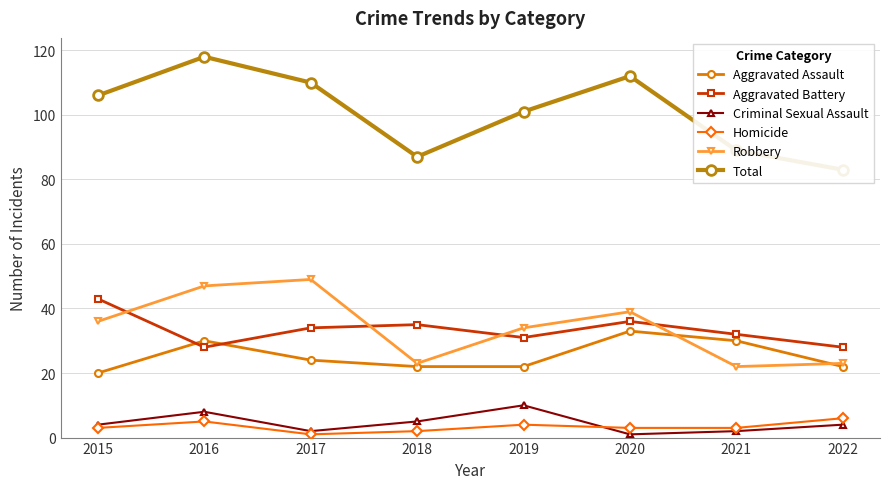

Where do Aggravated Assault and Aggravated Battery first cross each other?

2015 and 2016